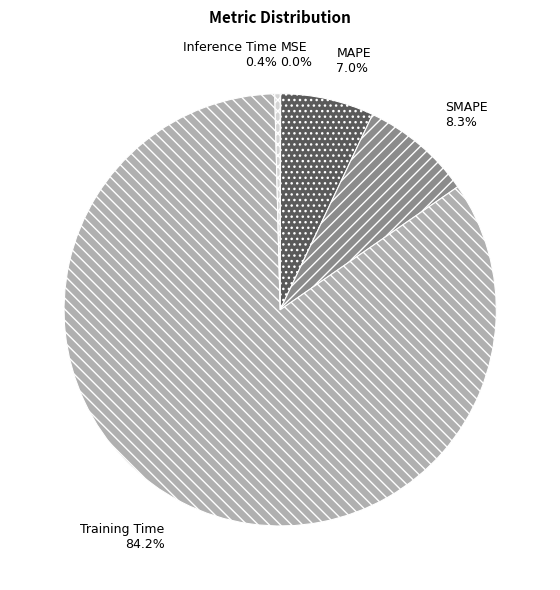

Combined, do SMAPE and MAPE account for over 50%?

No